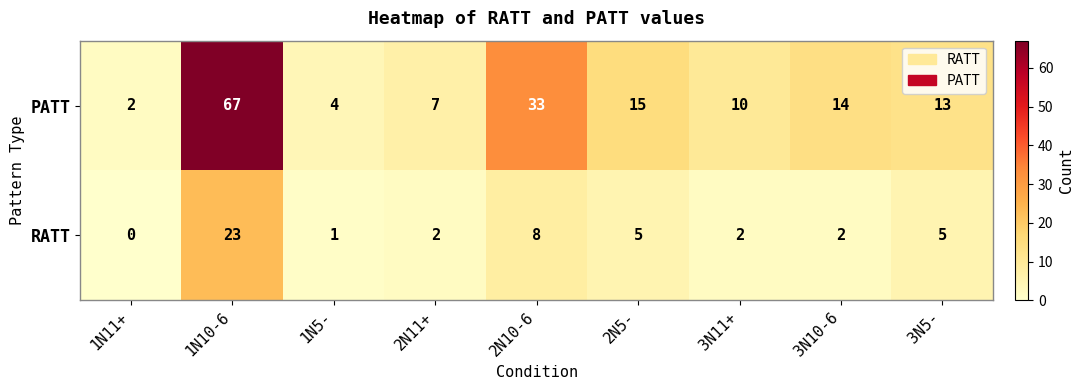

How many series are shown in this chart?

2